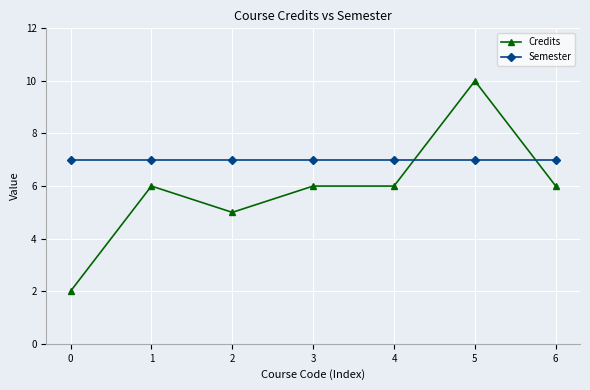

True or false: Semester and Credits intersect in this chart.

True